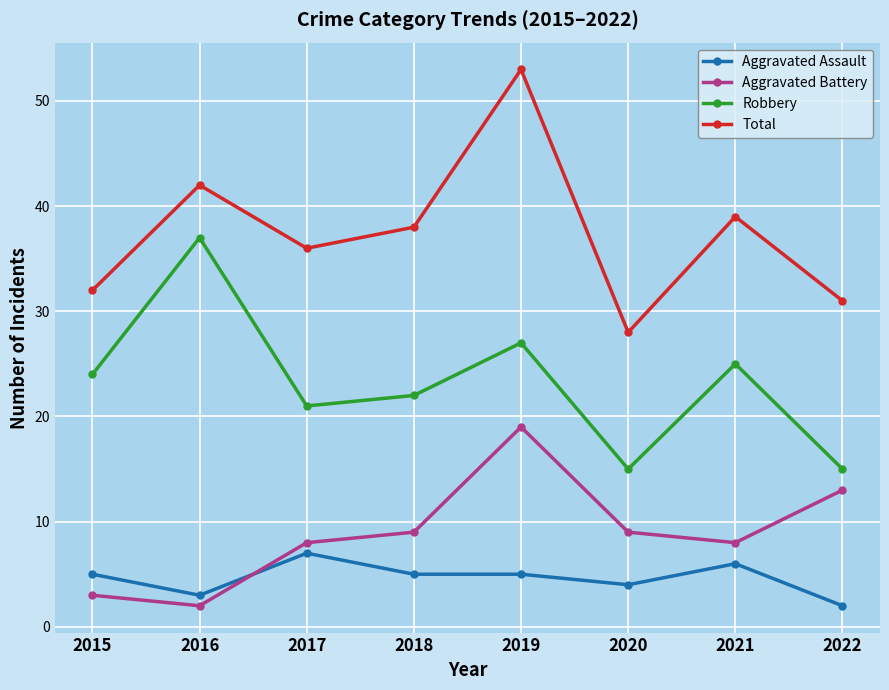

What is the value of the Total point at the 6th from the left?

28